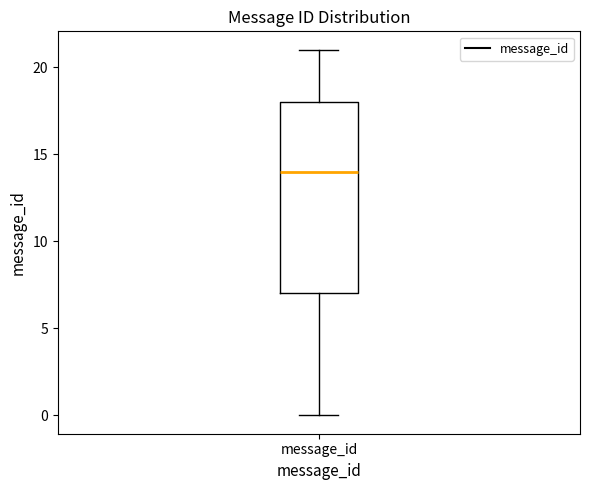

Read this box plot against the y-axis: the position of the median line, the range covered by the box, and the ends of both whiskers. The values are not printed on the chart, so give them approximately, as read against the axis.

median 14, box 7 to 18, whiskers 0 to 21